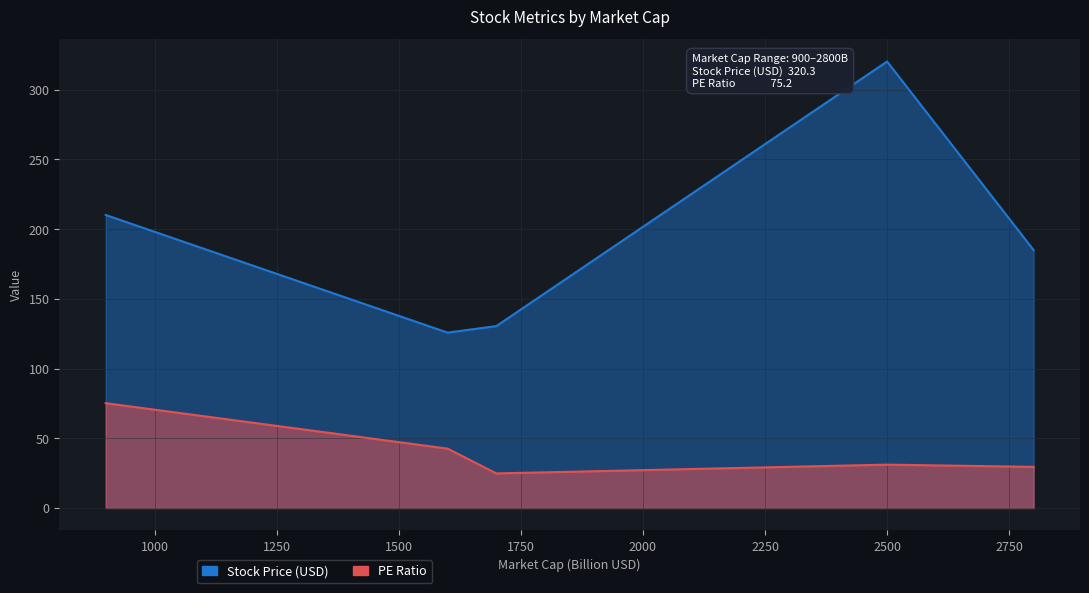

True or false: Stock Price (USD) and PE Ratio cross at least once.

False